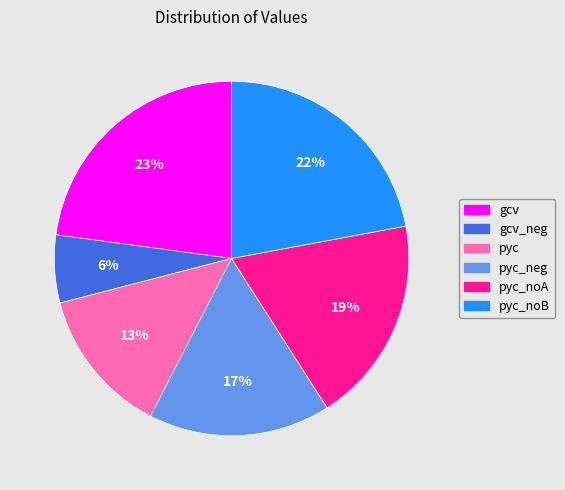

Is there any slice that represents more than half of the pie?

No